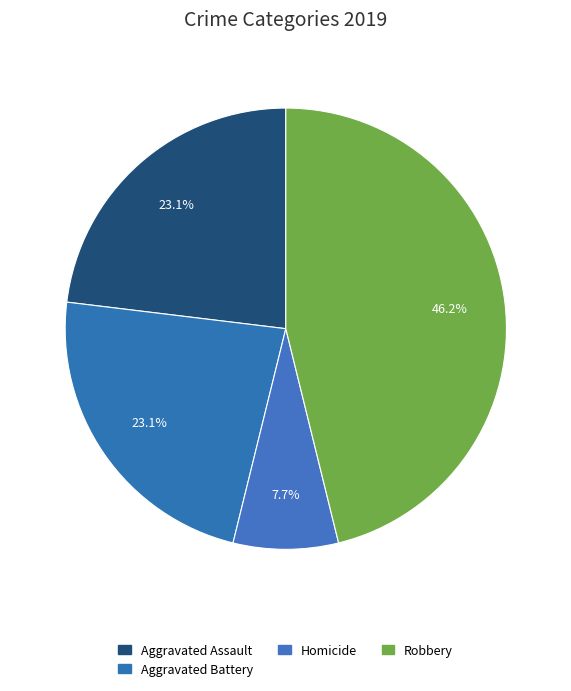

What percentage do Robbery and Aggravated Assault together represent?

69.2%